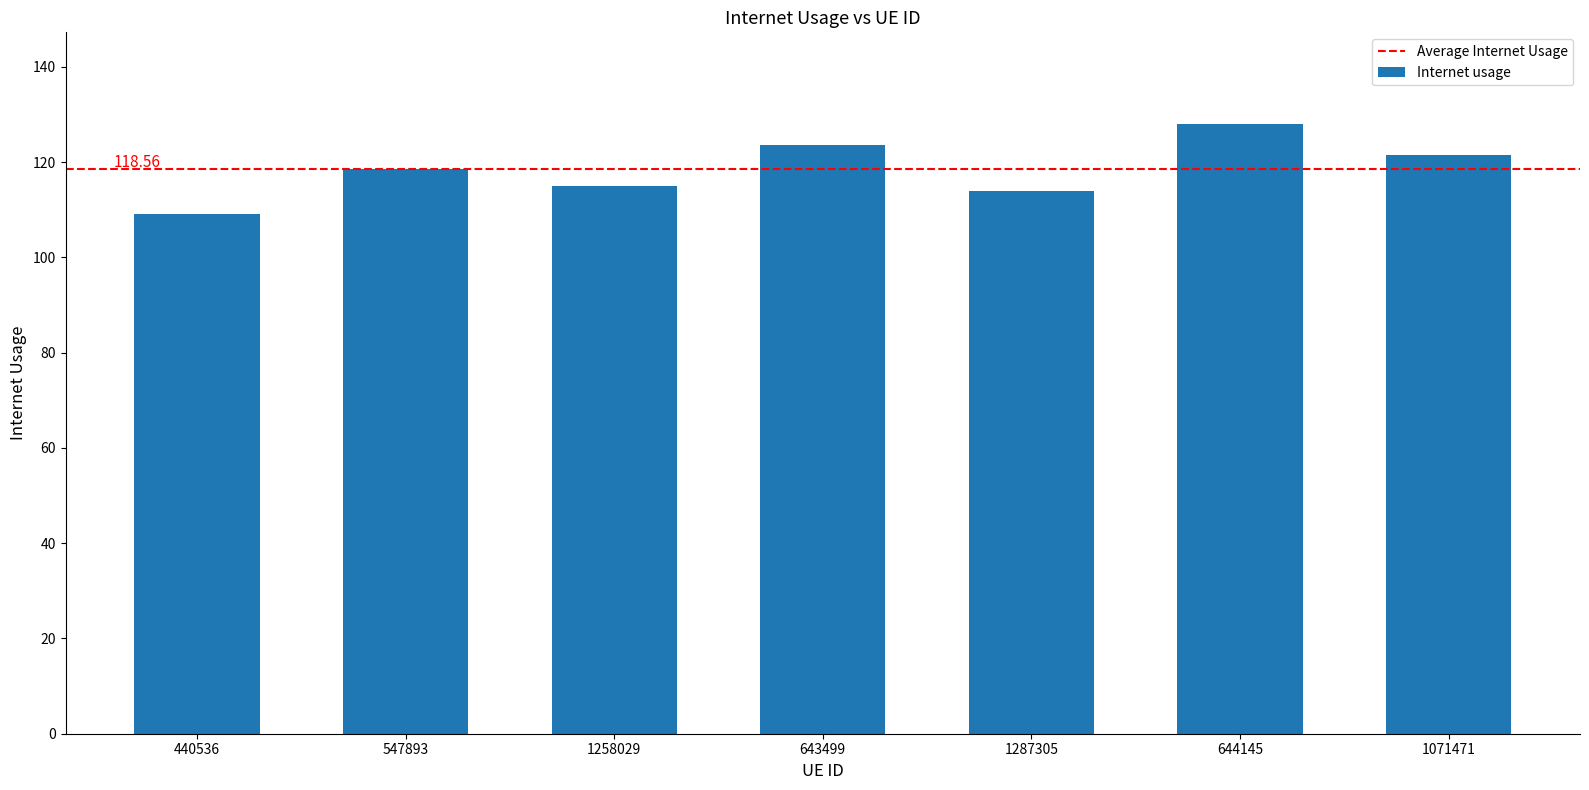

Read the value at 1287305.

114.0